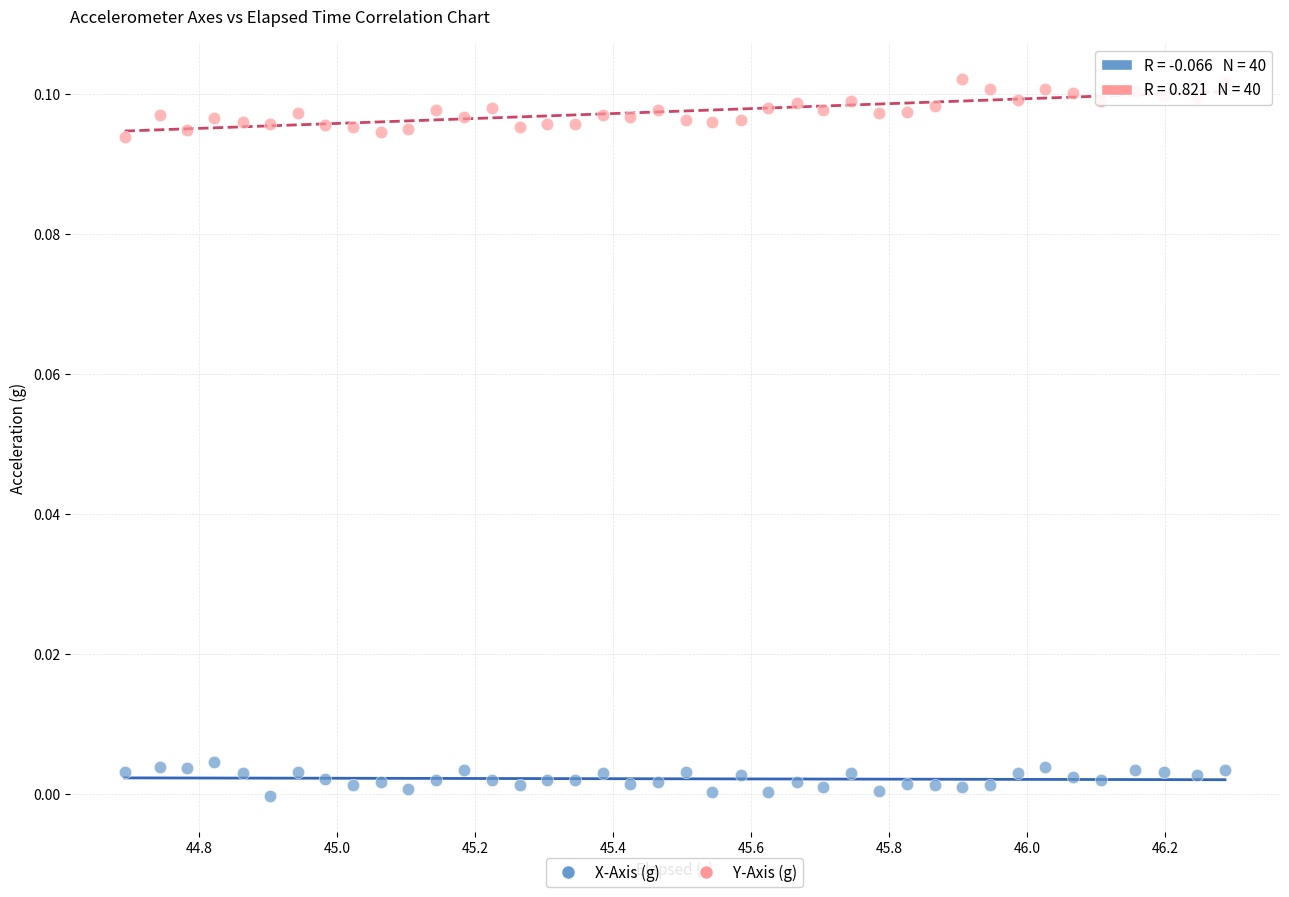

Which series has the widest spread of Y values?

Y-Axis (g)